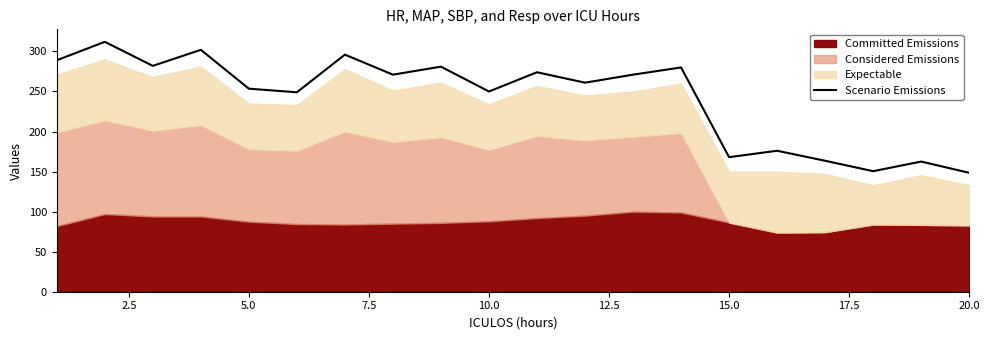

What is the maximum value for Scenario Emissions?

312.0